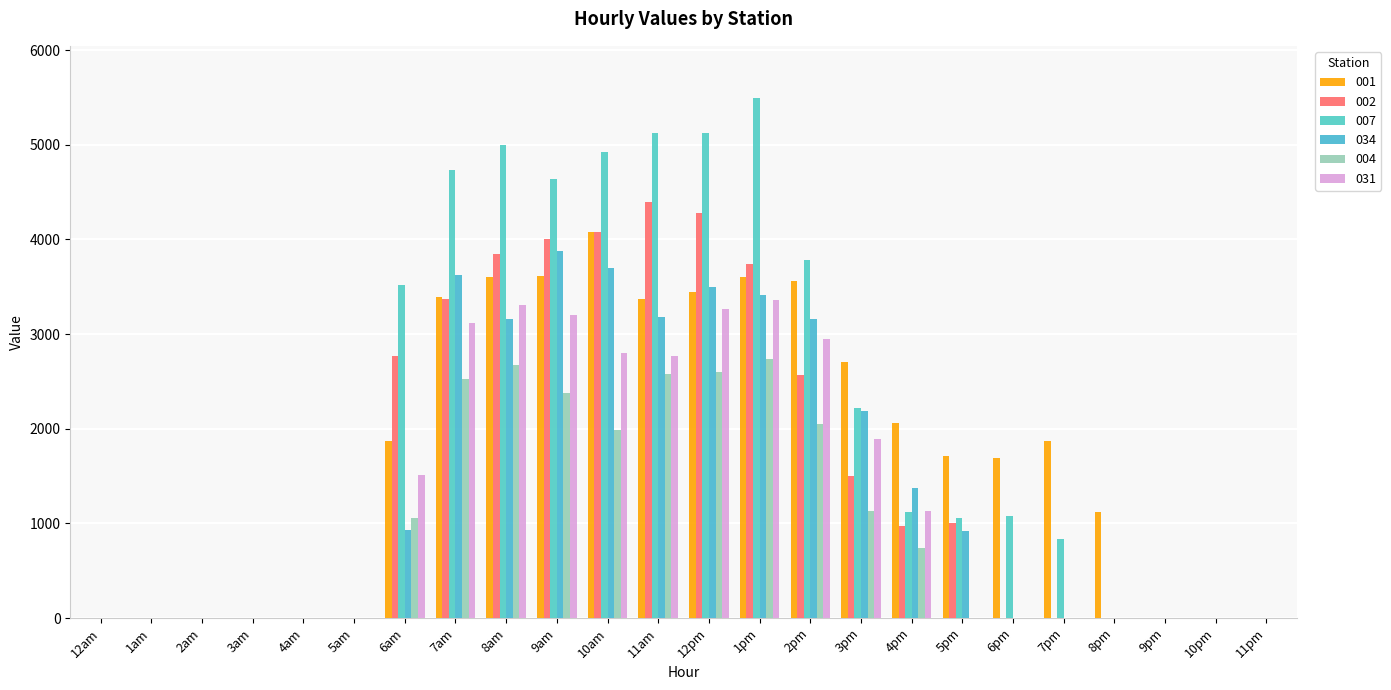

Are the bars horizontal?

No